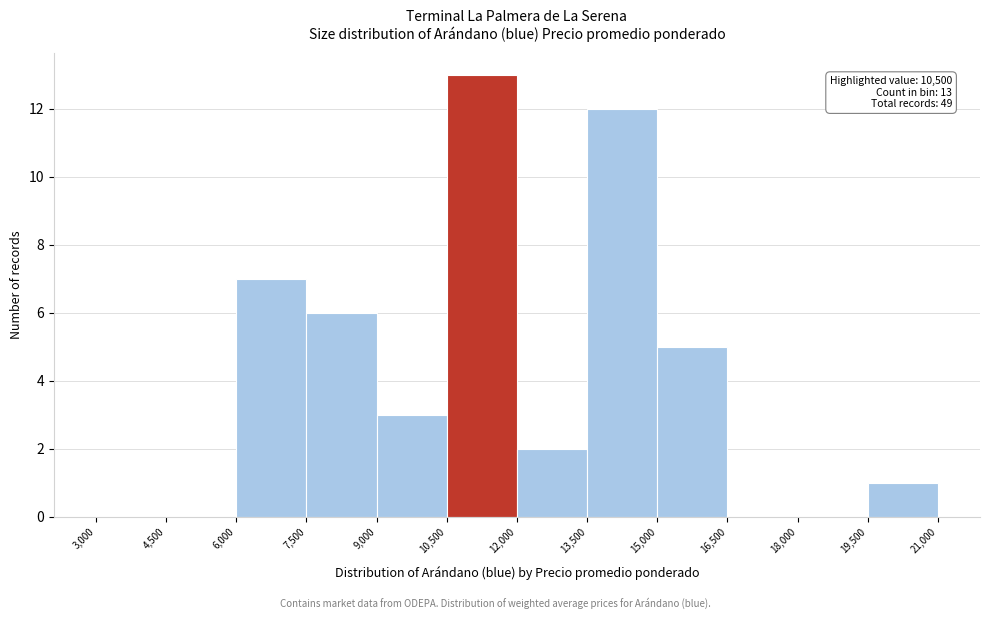

Over which range of the x-axis is the bar tallest?

10,500 to 12,000